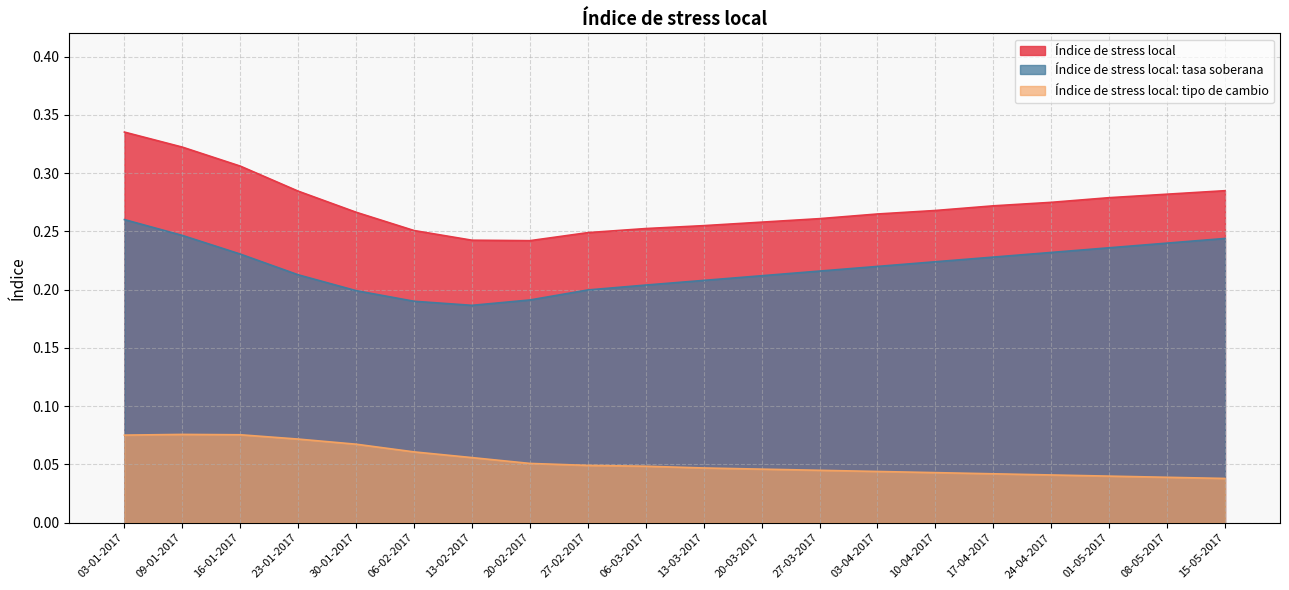

What is the spread (max minus min) of values at 13-02-2017?

0.2